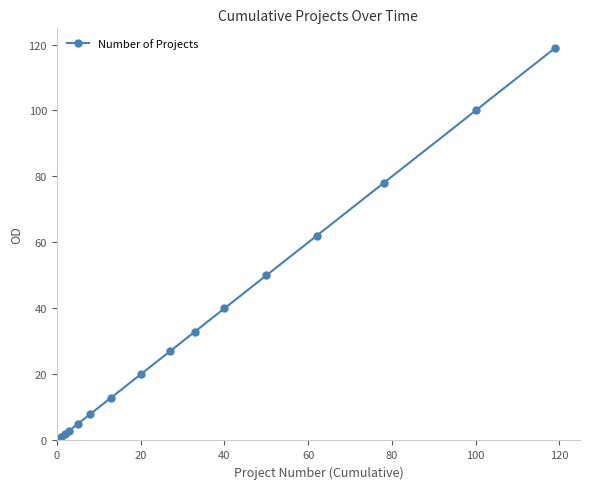

What is the value of the 10th point from the left?

40